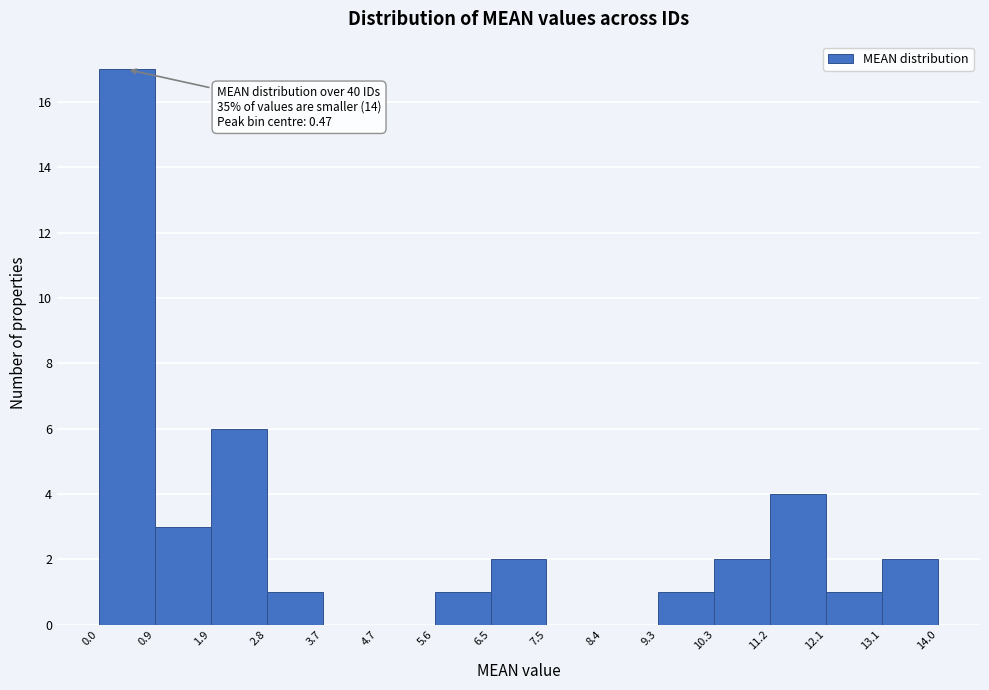

Over which range of the x-axis is the bar tallest?

0.0 to 0.9